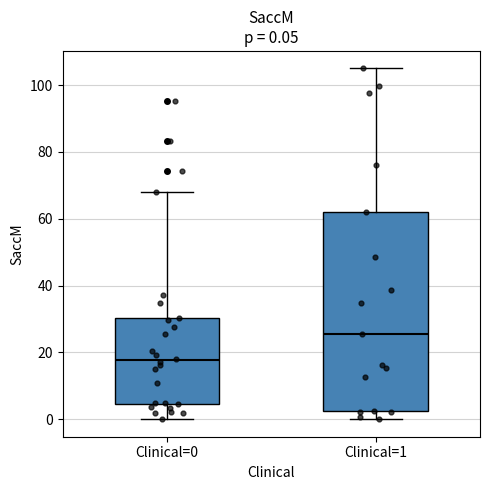

Comparing the boxes themselves (not the whiskers), which one is the tallest?

Clinical=1